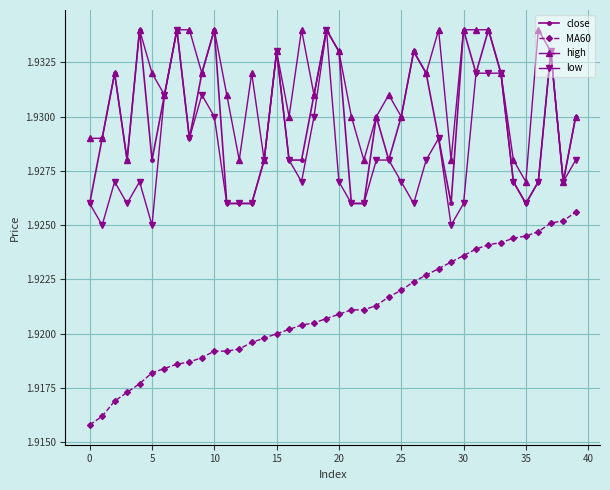

Count the close values in the range 1 to 2.

40